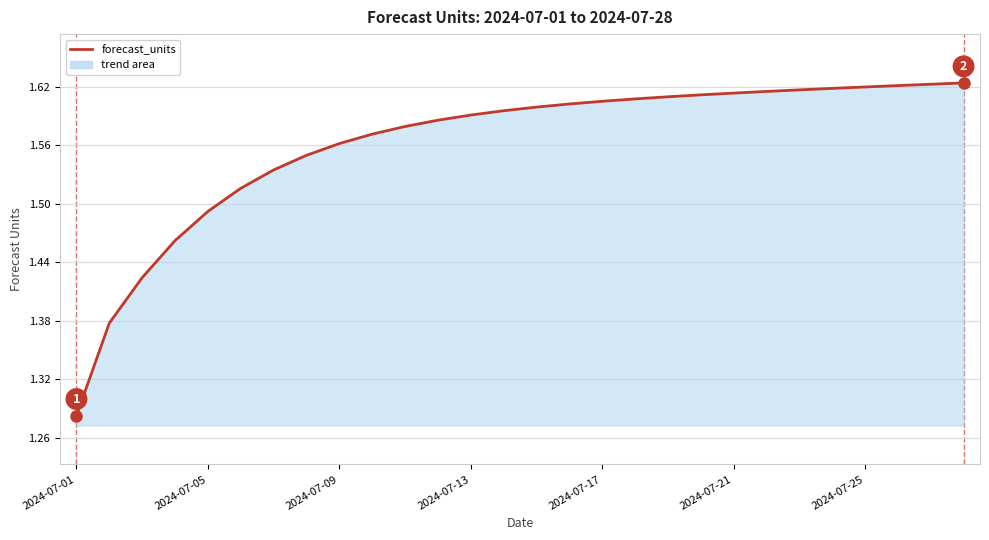

What is the difference between the maximum and minimum values?

0.3